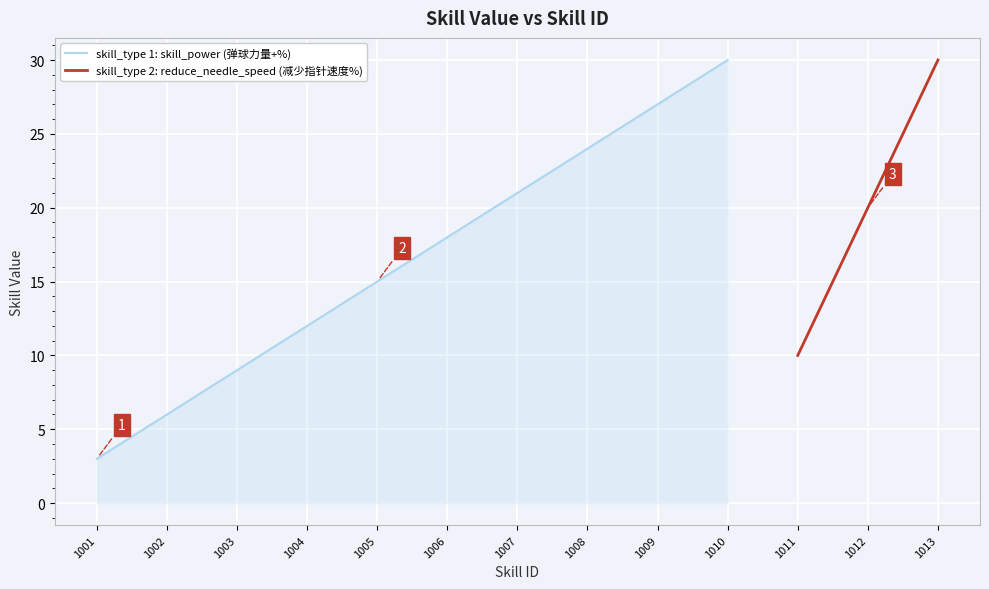

Does the chart display data point markers on the line(s)?

No